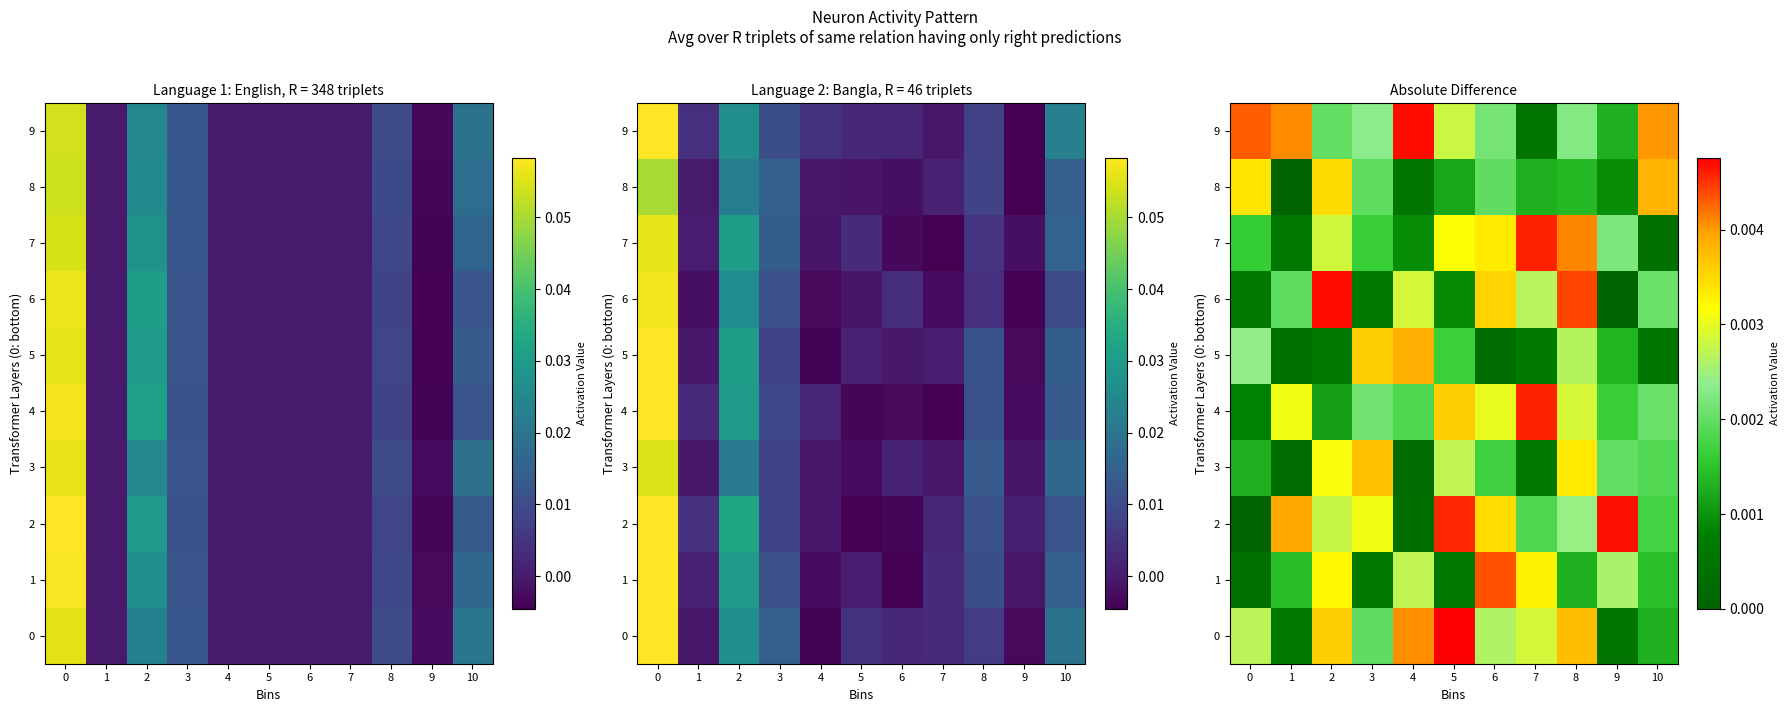

Count the 9 values in the range 0 to 1.

11